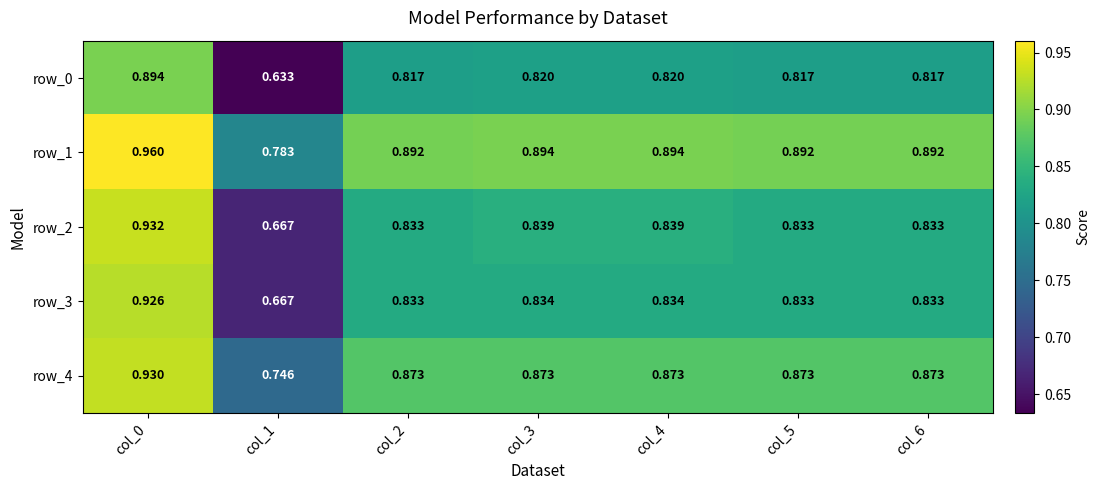

Which series has the largest range (max minus min)?

row_2